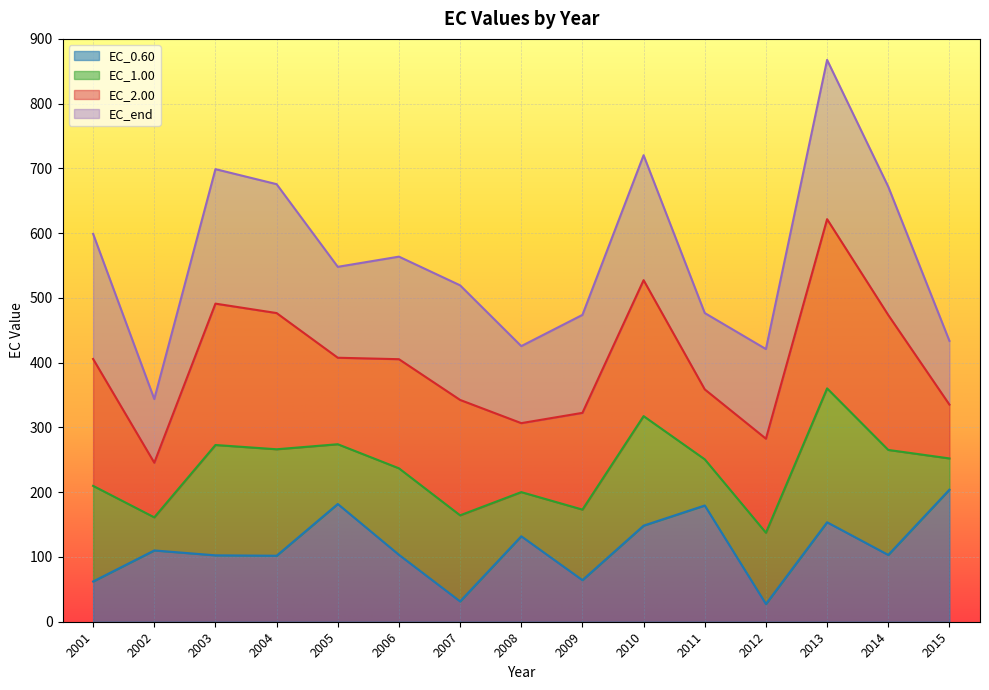

True or false: EC_2.00 and EC_1.00 cross at least once.

False